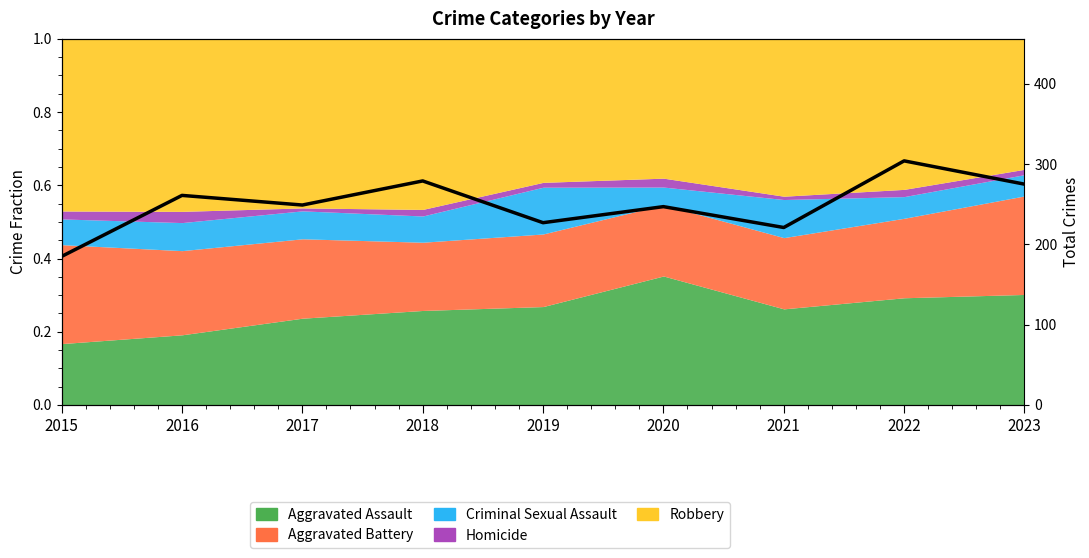

What is the change in value from 2015 to 2017?

+64